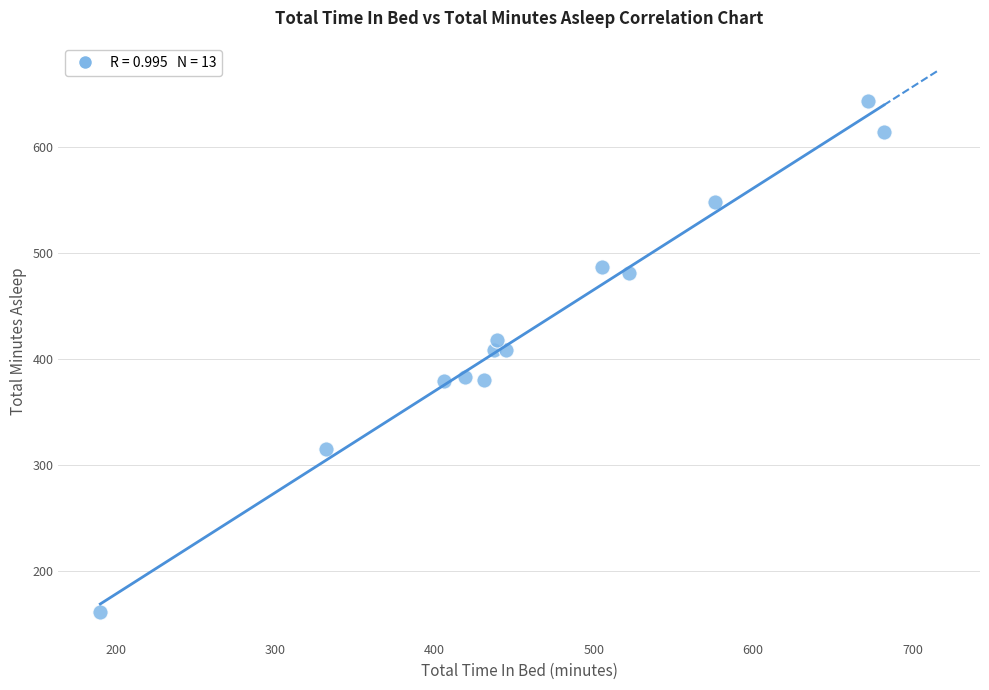

What is the range of Y values (max minus min)?

482